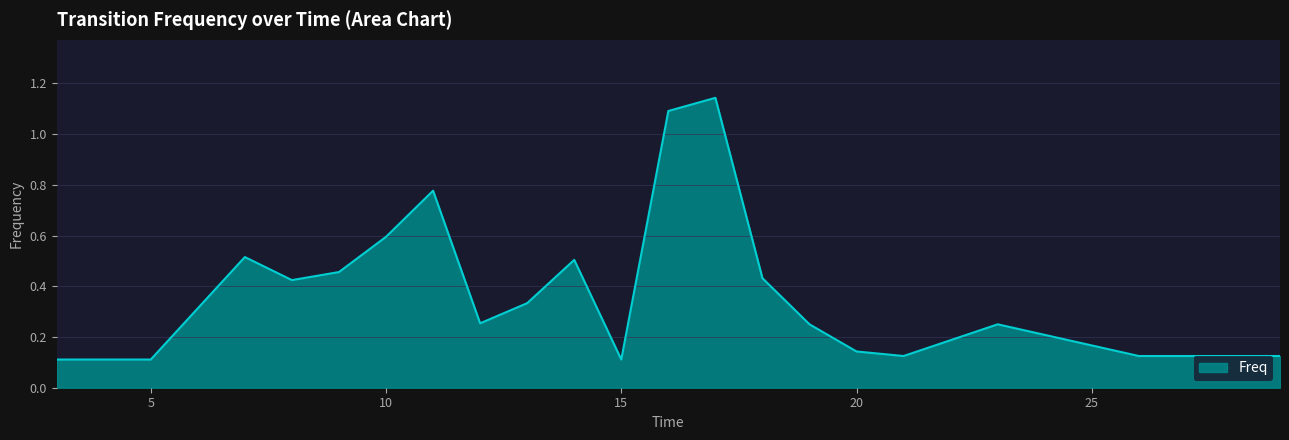

What is the difference between the maximum and minimum values?

1.0